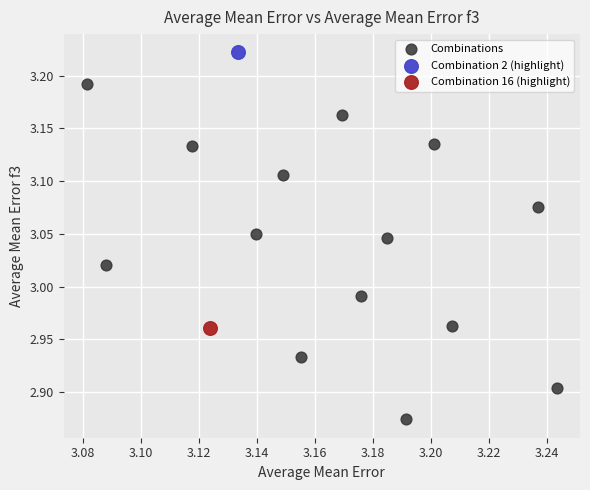

What are all the series names shown in the legend?

Combinations, Combination 2 (highlight), Combination 16 (highlight)